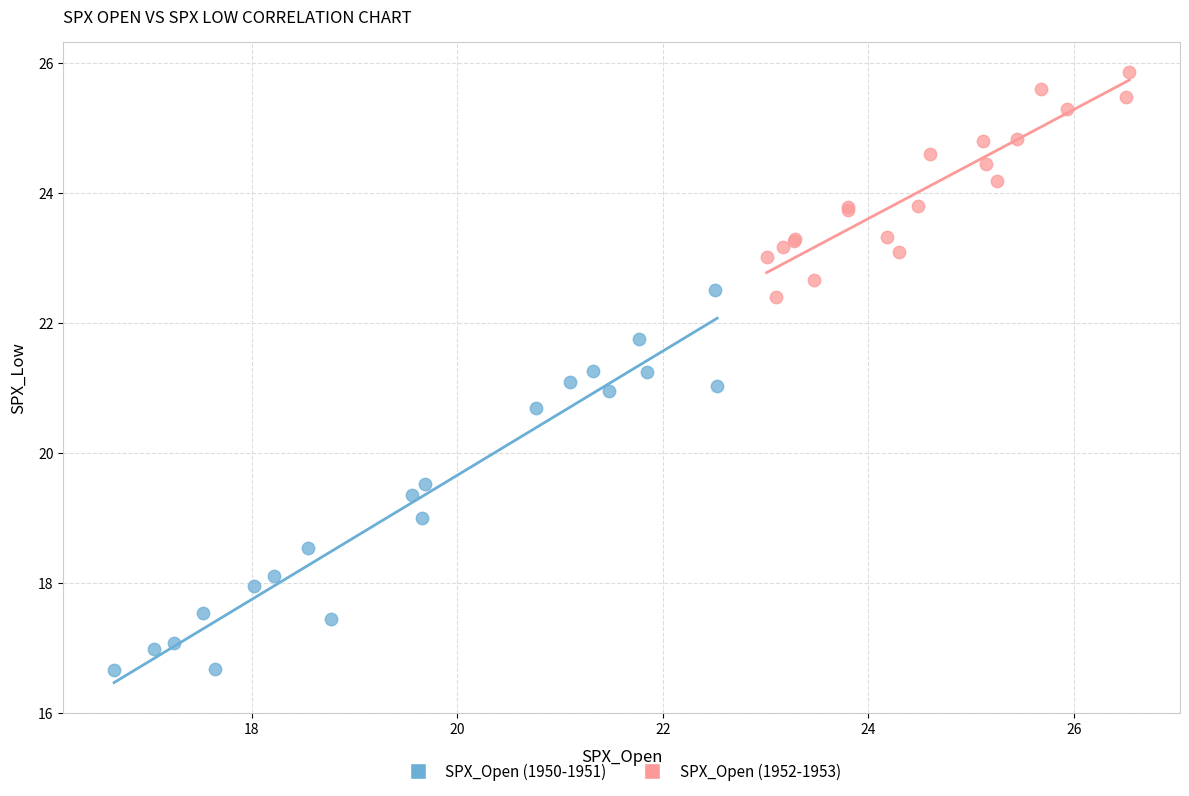

Which series reaches the minimum Y coordinate?

SPX_Open (1950-1951)